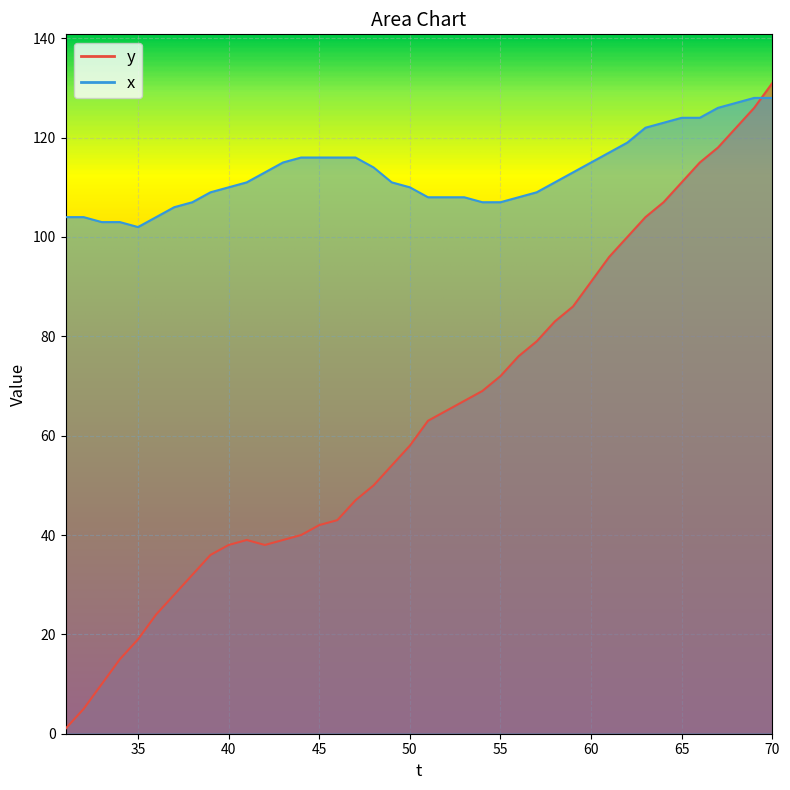

What is the value of the x point at the 8th from the left?

107